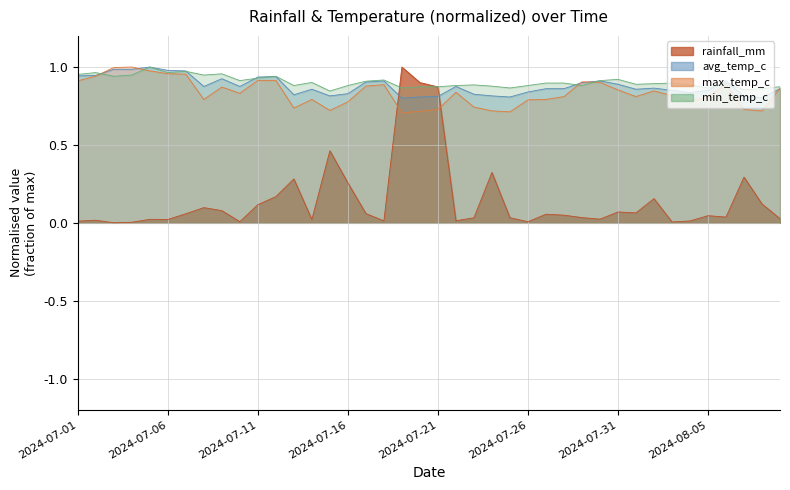

What is the difference between the rainfall_mm values at 2024-07-21 and 2024-07-25?

0.8